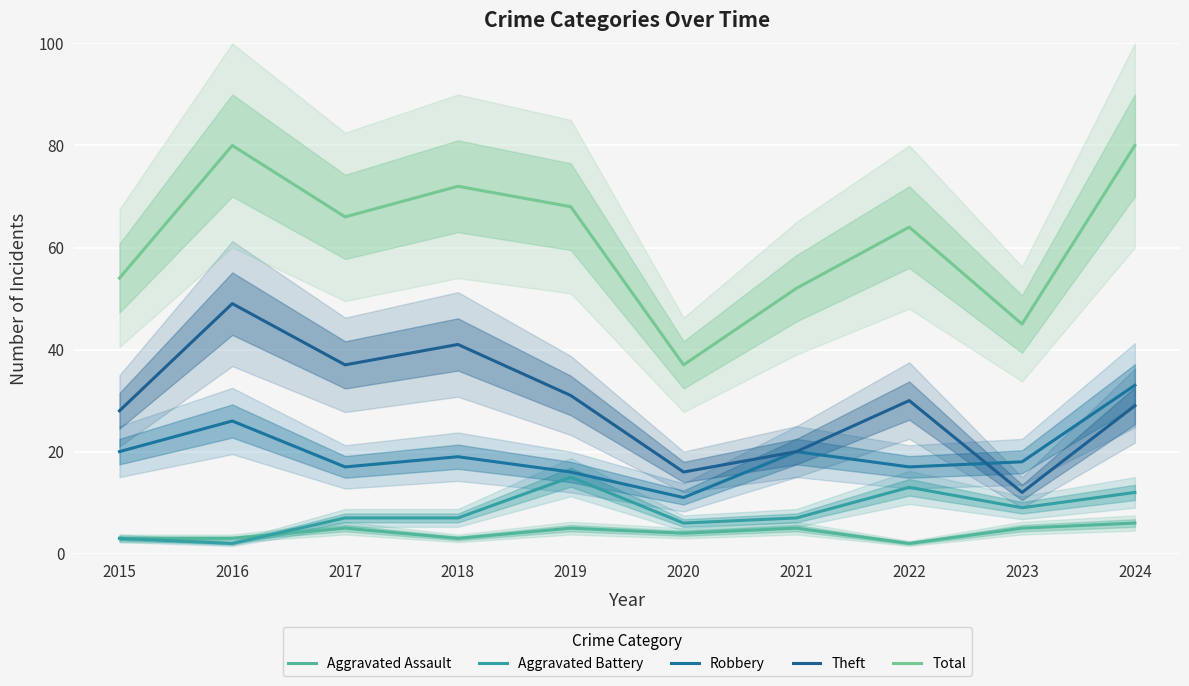

True or false: Total has a value of 123 at 2018.

False